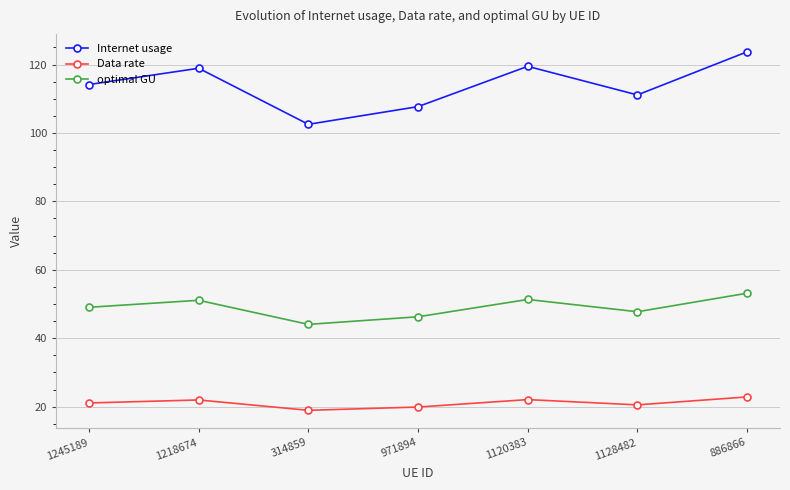

Is it true that optimal GU equals 51.3 at 1120383?

True